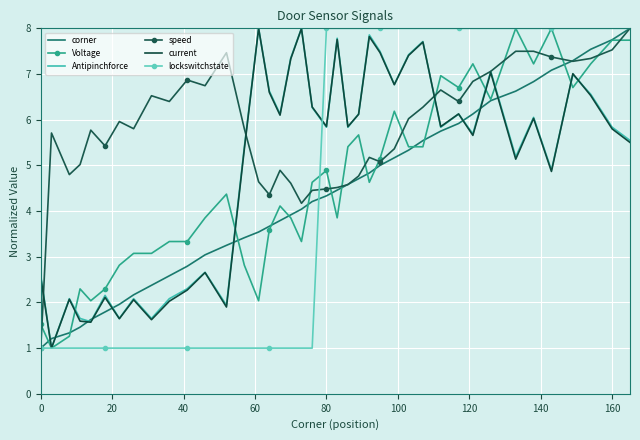

Count the number of data series in this chart.

6